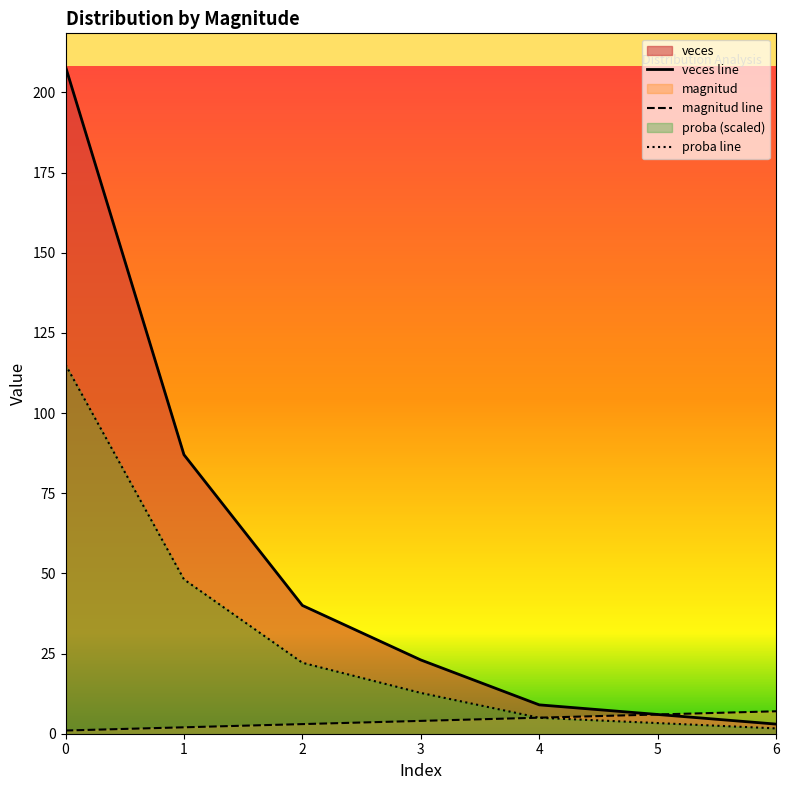

Where is veces line nearest to the value 105?

1